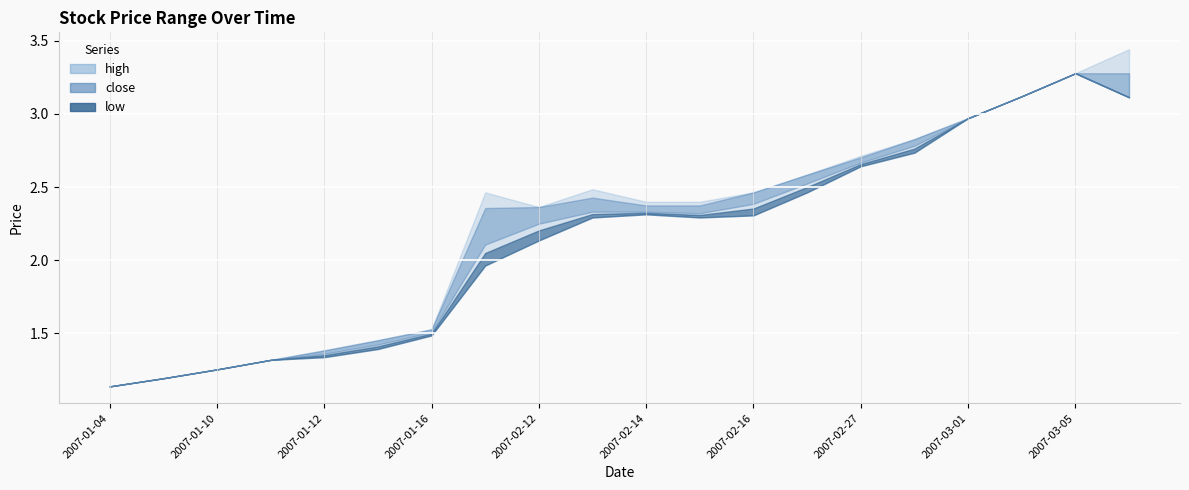

What are all the series names shown in the legend?

low, close, high